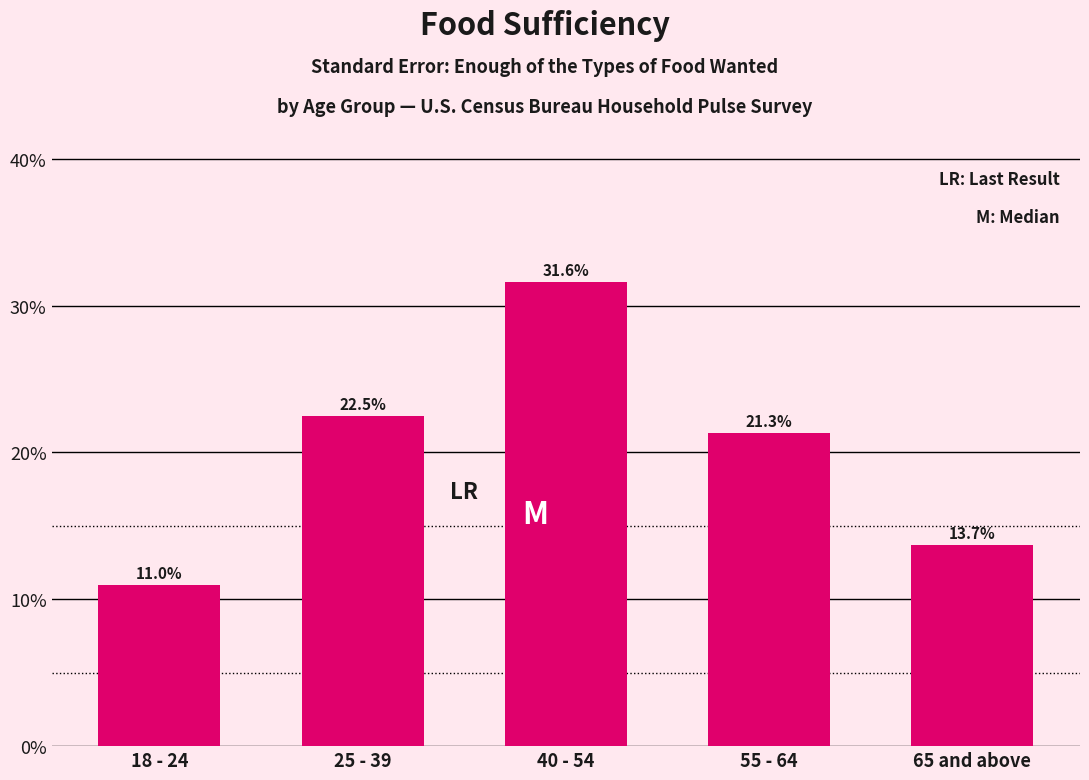

Reading left to right, extract all data points from this chart.

18 - 24=11.0	25 - 39=22.5	40 - 54=31.6	55 - 64=21.3	65 and above=13.7